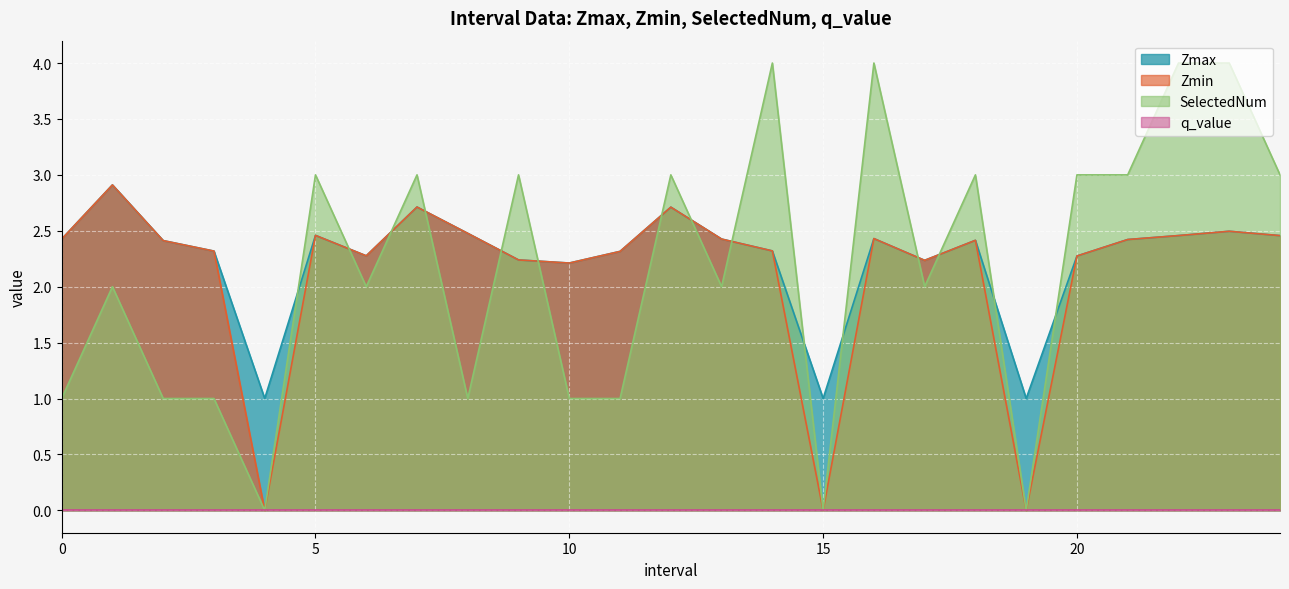

At how many categories does at least one series exceed 2?

22